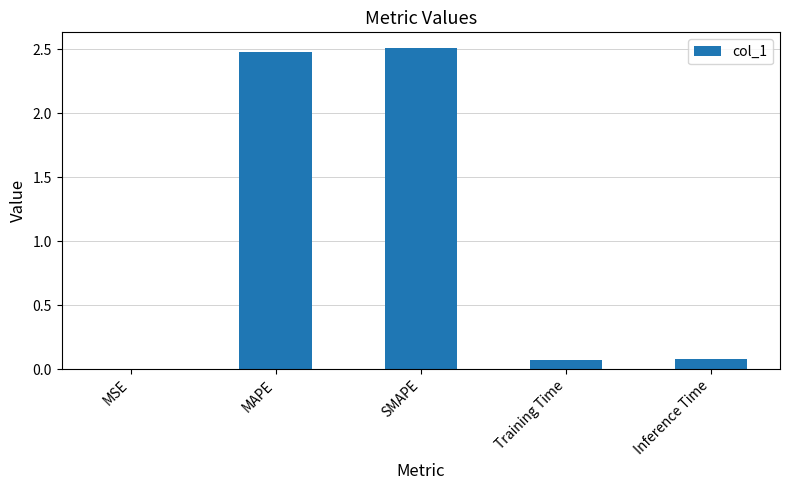

The chart shows a value of 0.1 at Inference Time. True or false?

True